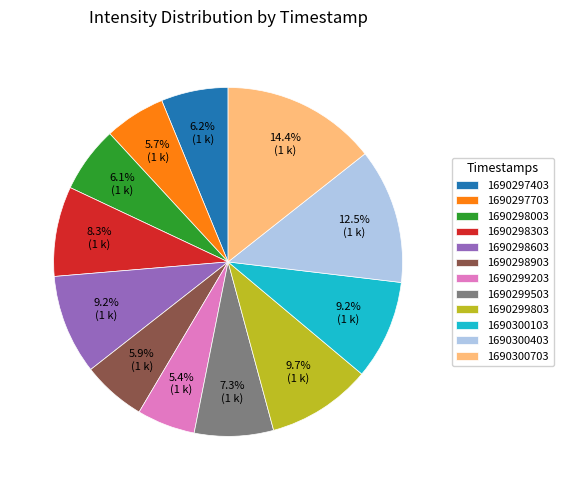

Which category has the biggest portion of the pie?

1690300703